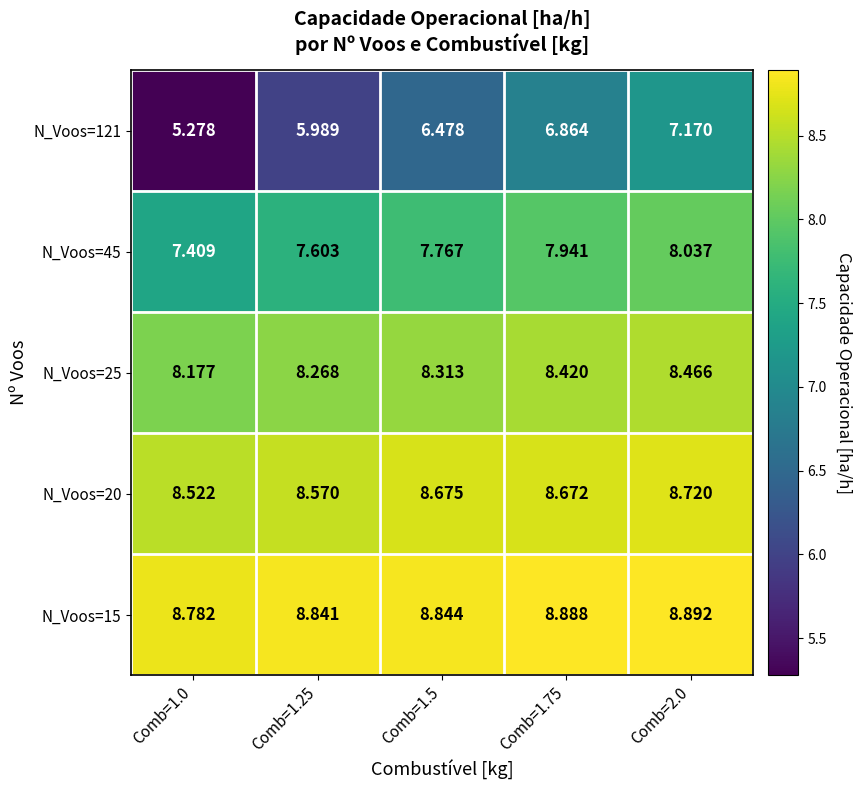

Reading left to right, transcribe all the data shown in this chart.

N_Voos=121: Comb=1.0=5.3	Comb=1.25=6.0	Comb=1.5=6.5	Comb=1.75=6.9	Comb=2.0=7.2
N_Voos=45: Comb=1.0=7.4	Comb=1.25=7.6	Comb=1.5=7.8	Comb=1.75=7.9	Comb=2.0=8.0
N_Voos=25: Comb=1.0=8.2	Comb=1.25=8.3	Comb=1.5=8.3	Comb=1.75=8.4	Comb=2.0=8.5
N_Voos=20: Comb=1.0=8.5	Comb=1.25=8.6	Comb=1.5=8.7	Comb=1.75=8.7	Comb=2.0=8.7
N_Voos=15: Comb=1.0=8.8	Comb=1.25=8.8	Comb=1.5=8.8	Comb=1.75=8.9	Comb=2.0=8.9